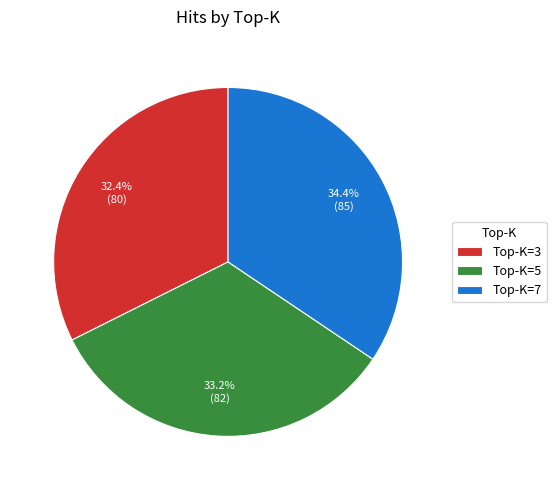

Rank the categories by value from highest to lowest.

Top-K=7, Top-K=5, Top-K=3